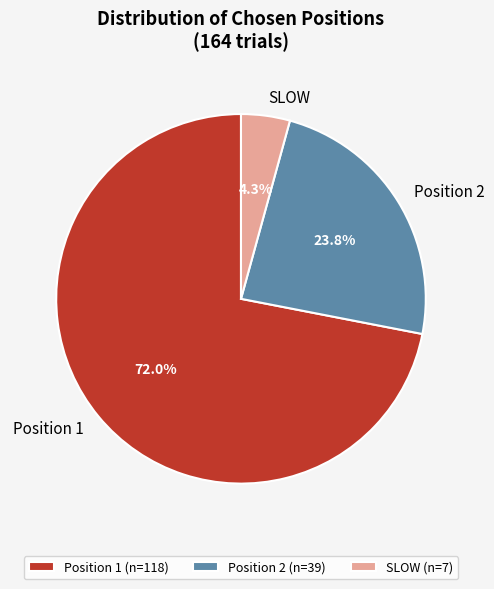

What portion of the pie excludes SLOW?

95.7%